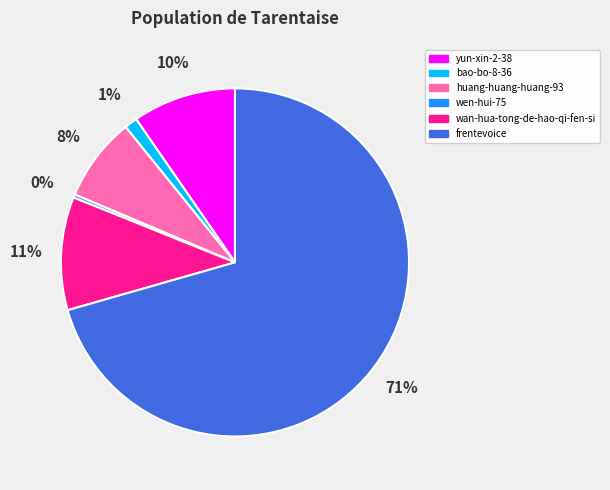

To the nearest percent, what is the difference between the largest and smallest slice percentages?

70%